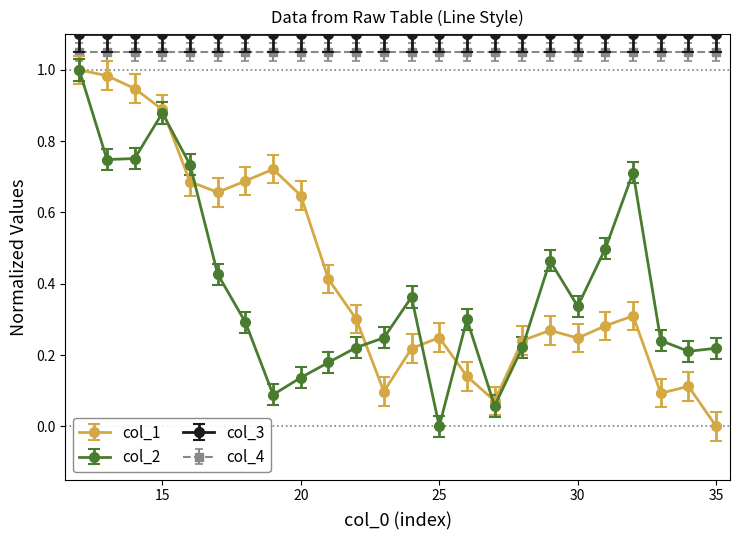

Which series has the largest total across all categories?

col_3